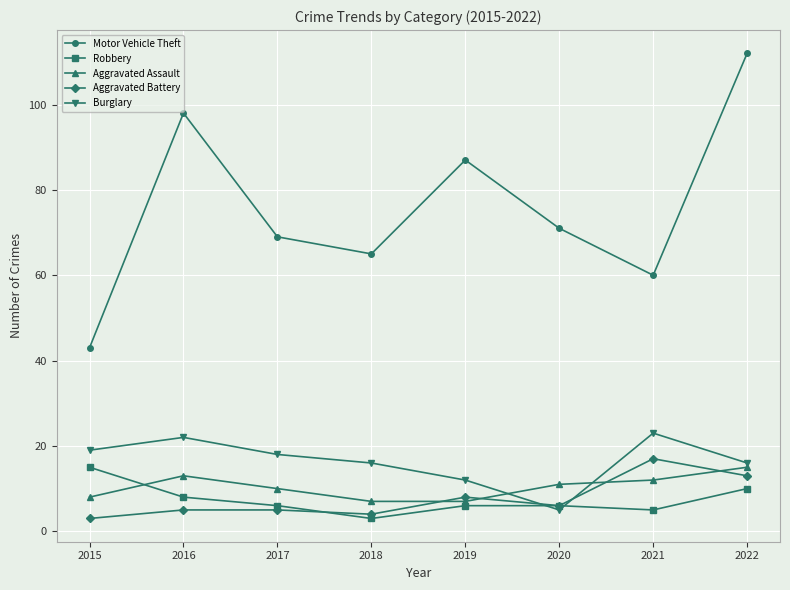

Reading left to right, what are all the values shown in this chart?

Motor Vehicle Theft: 2015=43	2016=98	2017=69	2018=65	2019=87	2020=71	2021=60	2022=112
Robbery: 2015=15	2016=8	2017=6	2018=3	2019=6	2020=6	2021=5	2022=10
Aggravated Assault: 2015=8	2016=13	2017=10	2018=7	2019=7	2020=11	2021=12	2022=15
Aggravated Battery: 2015=3	2016=5	2017=5	2018=4	2019=8	2020=6	2021=17	2022=13
Burglary: 2015=19	2016=22	2017=18	2018=16	2019=12	2020=5	2021=23	2022=16